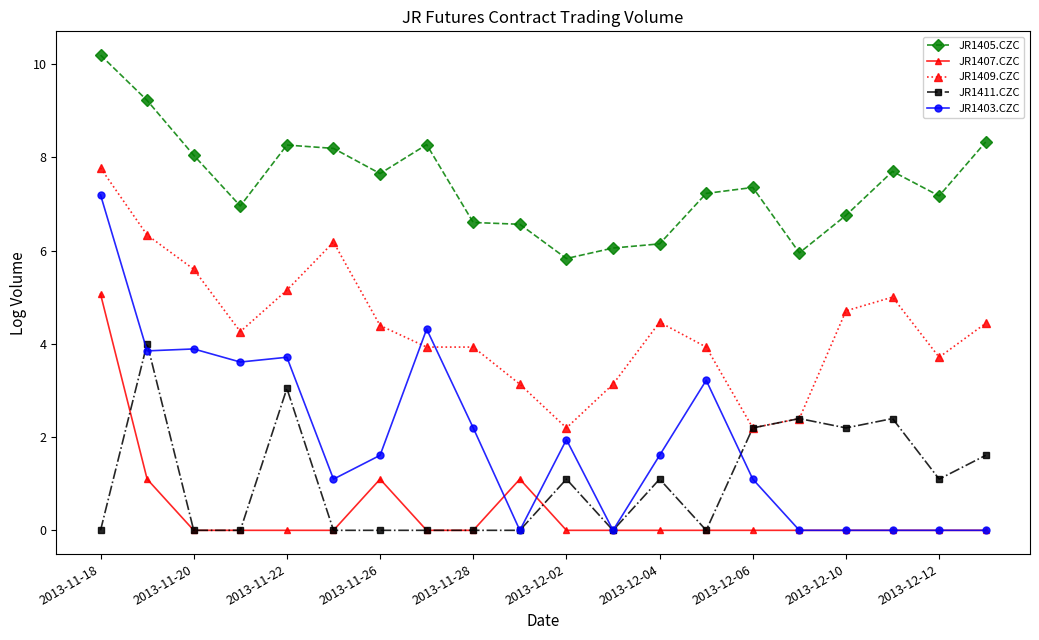

True or false: JR1407.CZC has more than 1 interior local peaks.

True